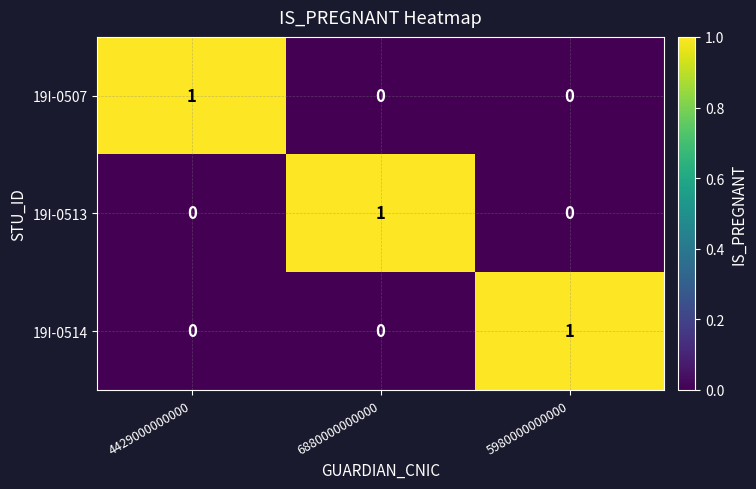

At how many categories does at least one series exceed 0?

3